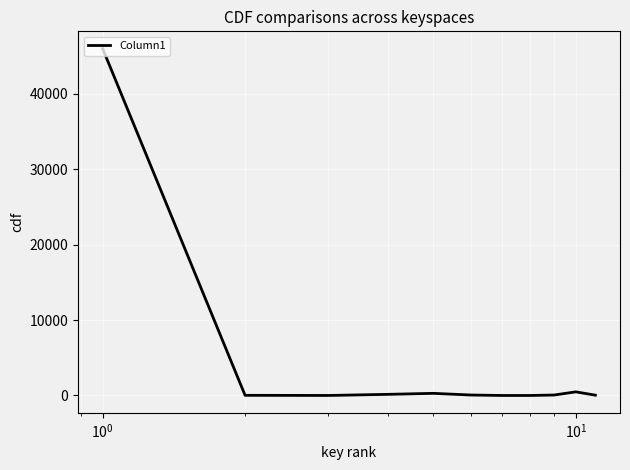

What is the difference between the maximum and minimum values?

45994.6